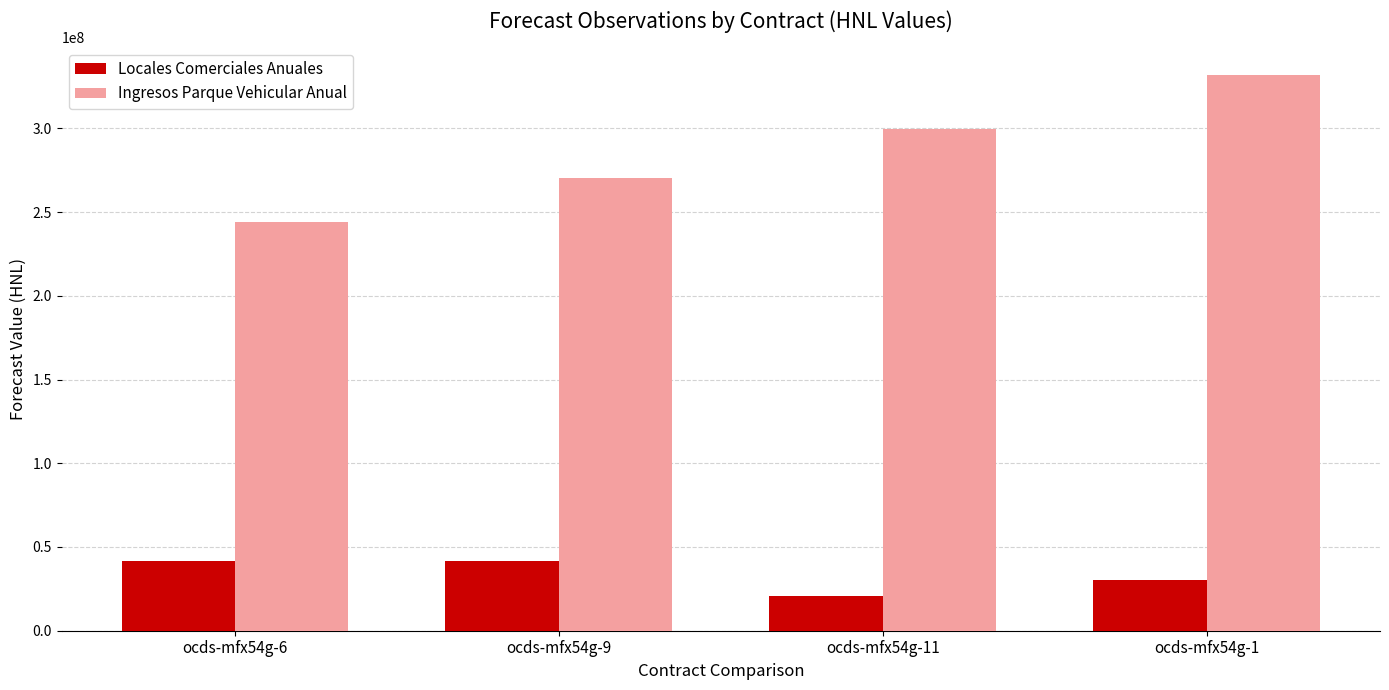

What position from the left is ocds-mfx54g-1?

4